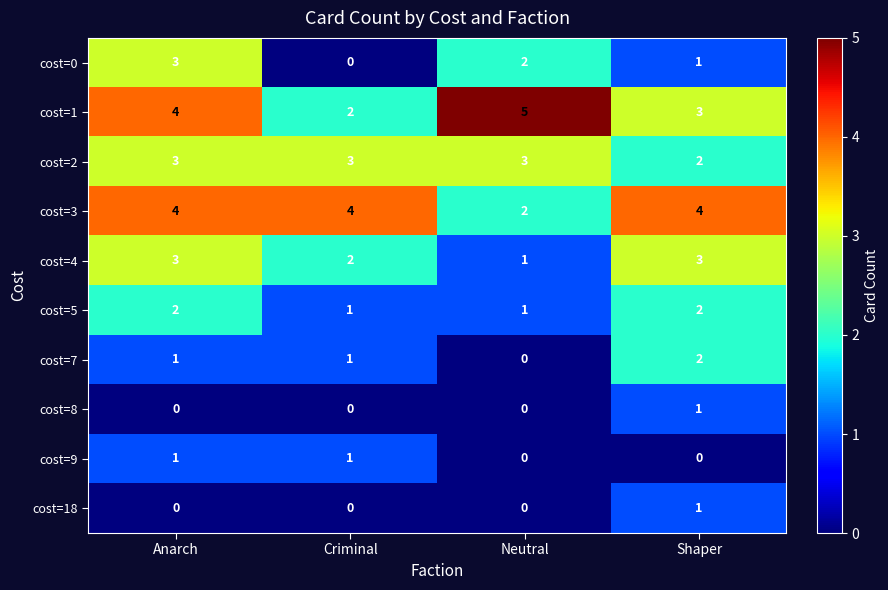

What is the sum of all cost=5 values?

6